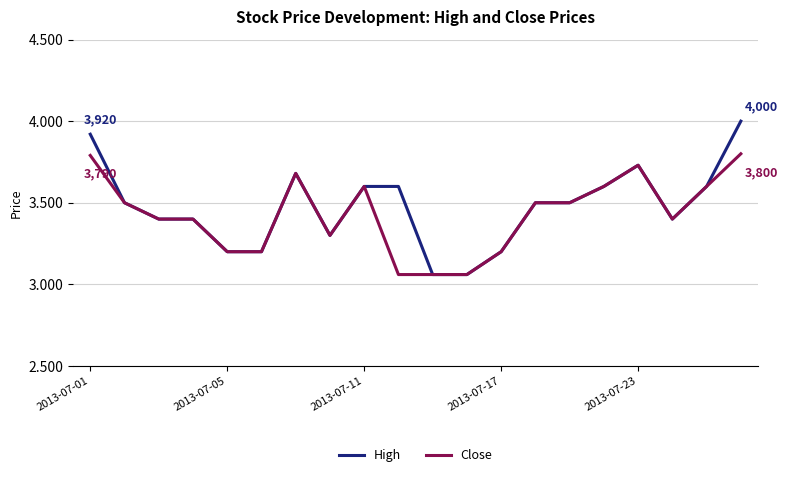

What are all the series names shown in the legend?

High, Close